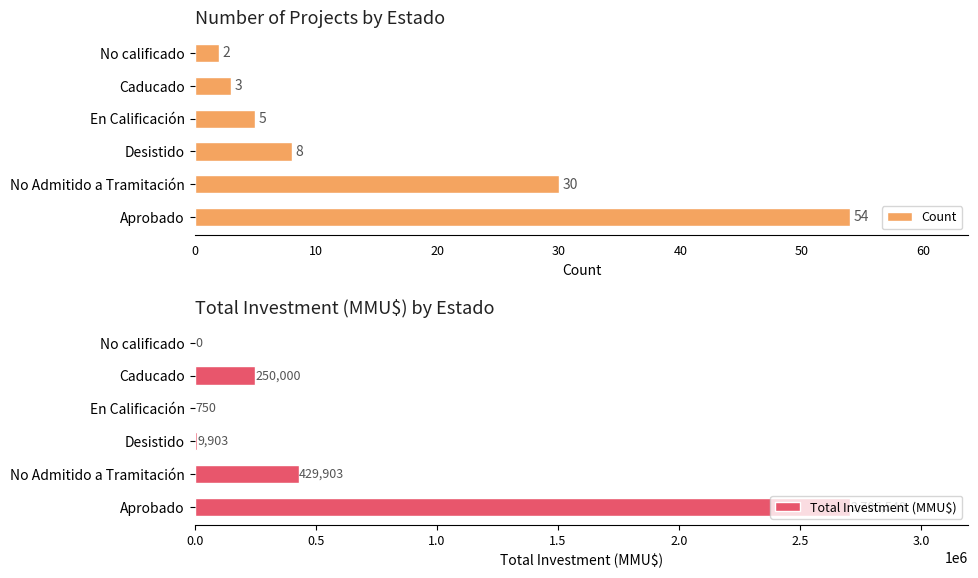

Which series has the largest range (max minus min)?

Total Investment (MMU$)